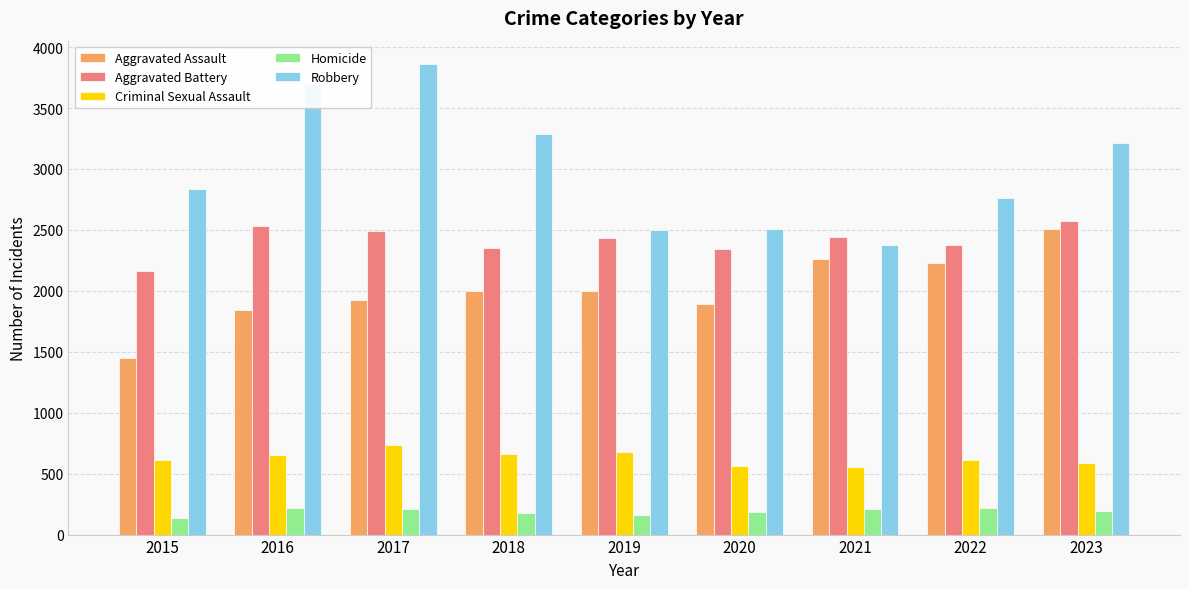

What is the sum of all Robbery values?

27027